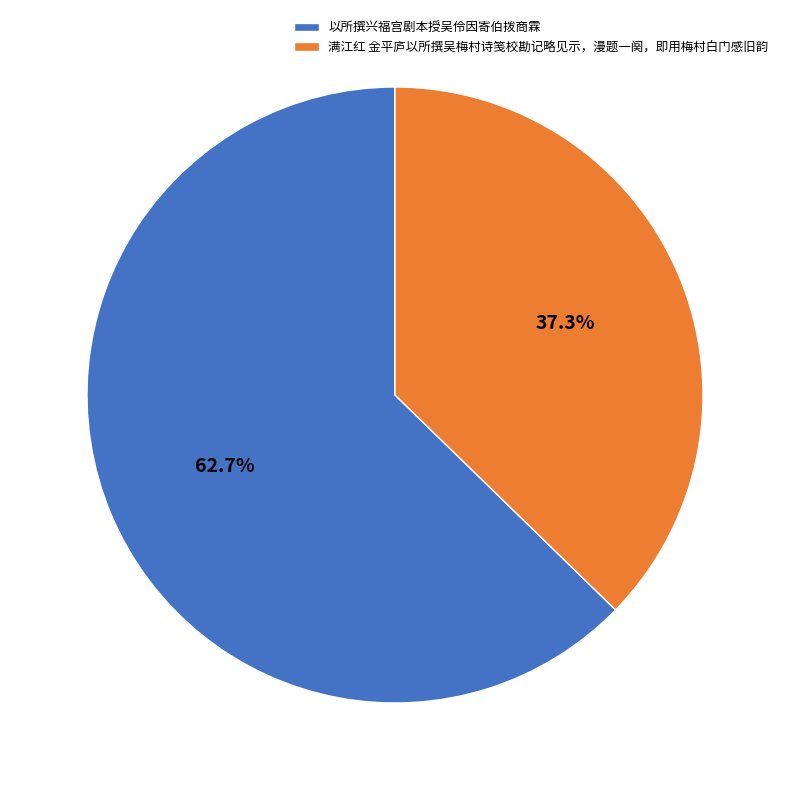

Rank the categories by value from highest to lowest.

以所撰兴福宫剧本授吴伶因寄伯拨商霖, 满江红 金平庐以所撰吴梅村诗笺校勘记略见示，漫题一阕，即用梅村白门感旧韵